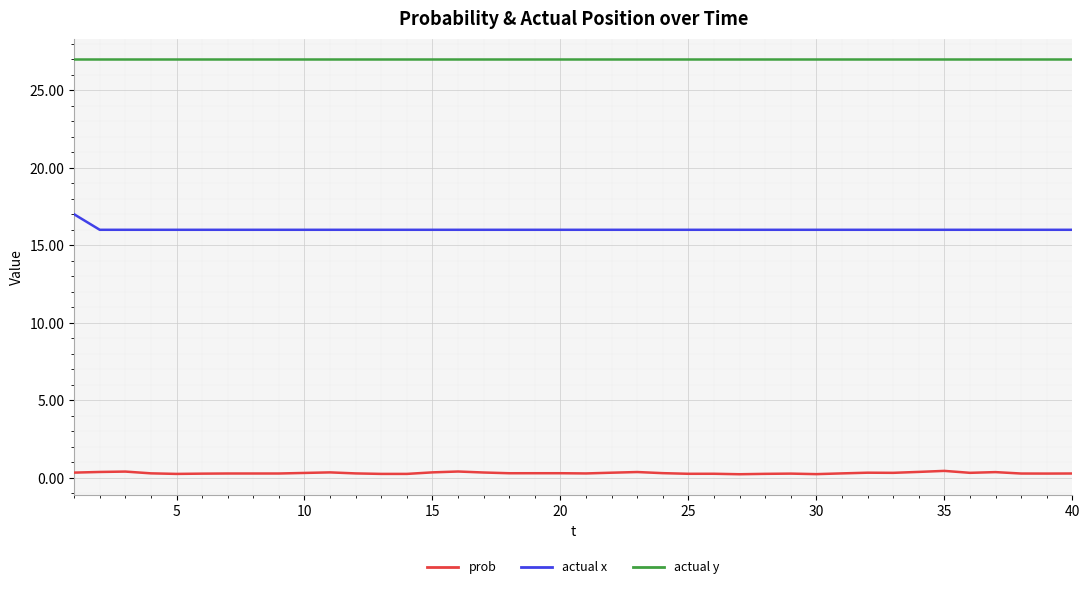

True or false: actual y and actual x intersect in this chart.

False